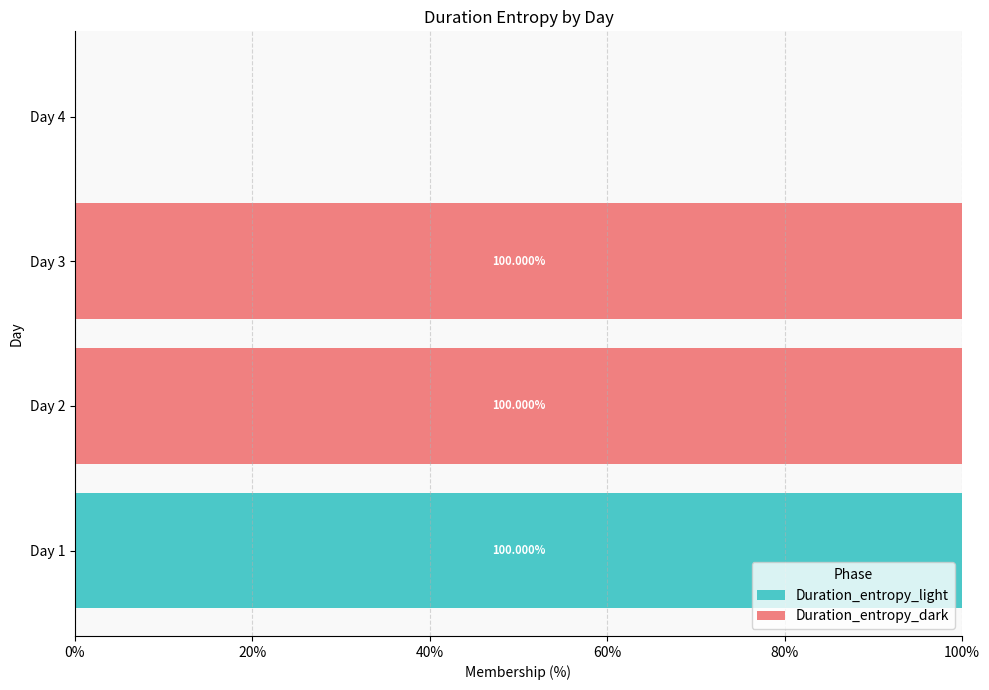

What is the total value across all series at Day 1?

100